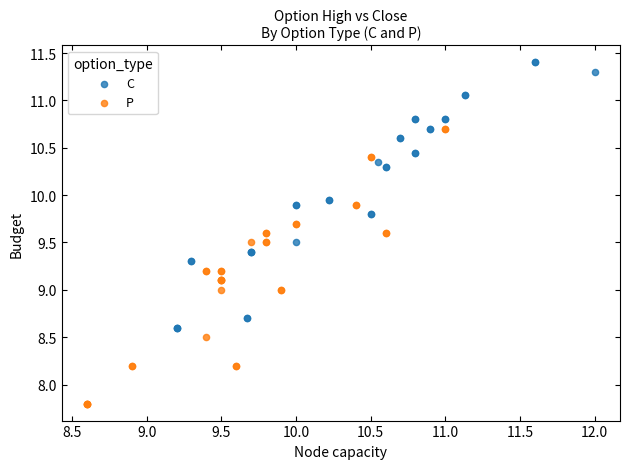

Which series contains the lowest Y value?

P